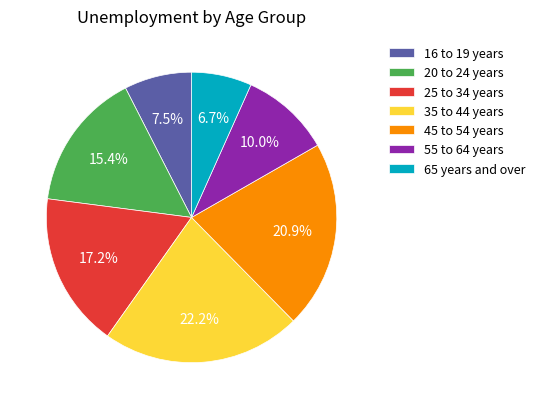

Which slice is the largest?

35 to 44 years